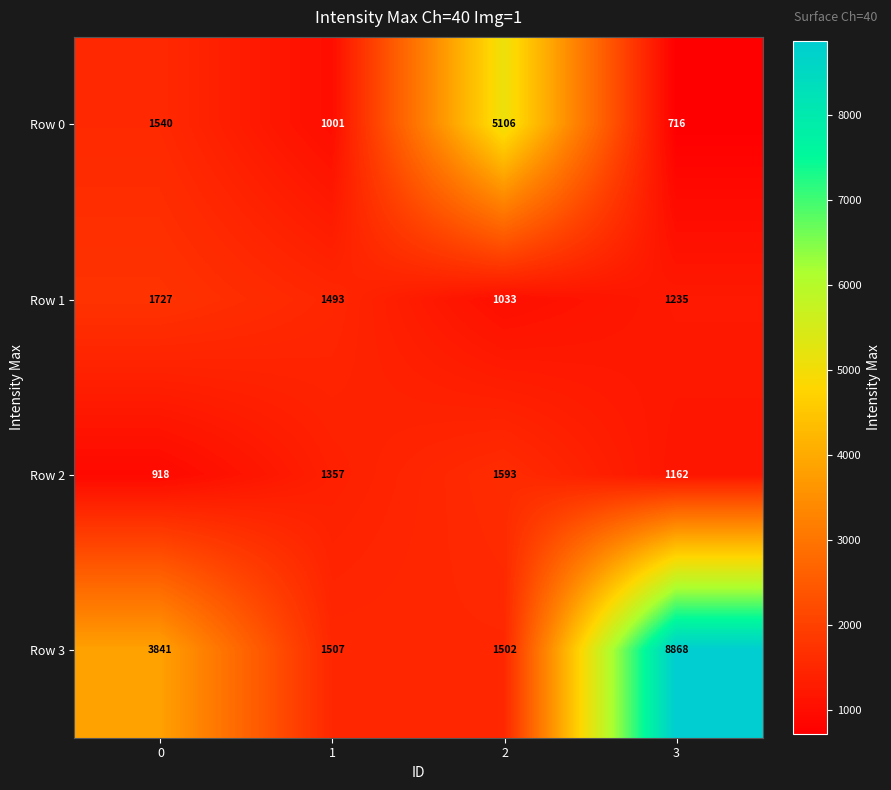

Rank the series at 2 from lowest to highest value.

Row 1, Row 3, Row 2, Row 0